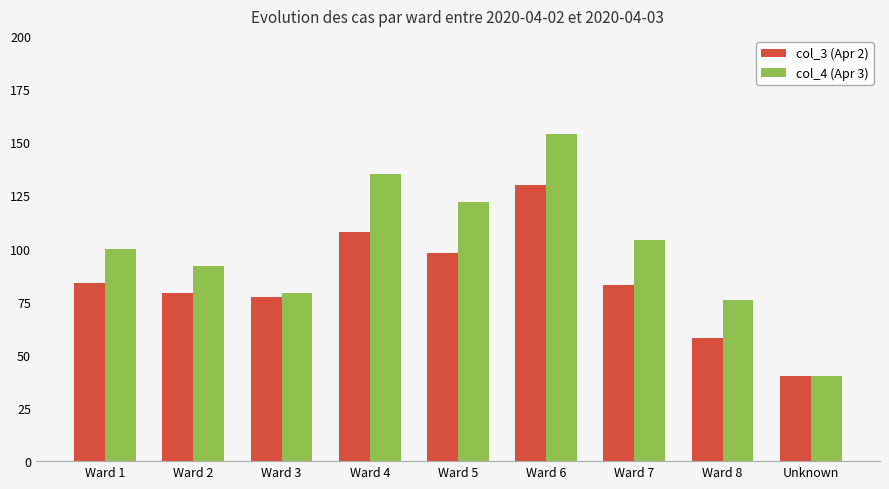

Rank the categories by col_4 (Apr 3) value from lowest to highest.

Unknown, Ward 8, Ward 3, Ward 2, Ward 1, Ward 7, Ward 5, Ward 4, Ward 6